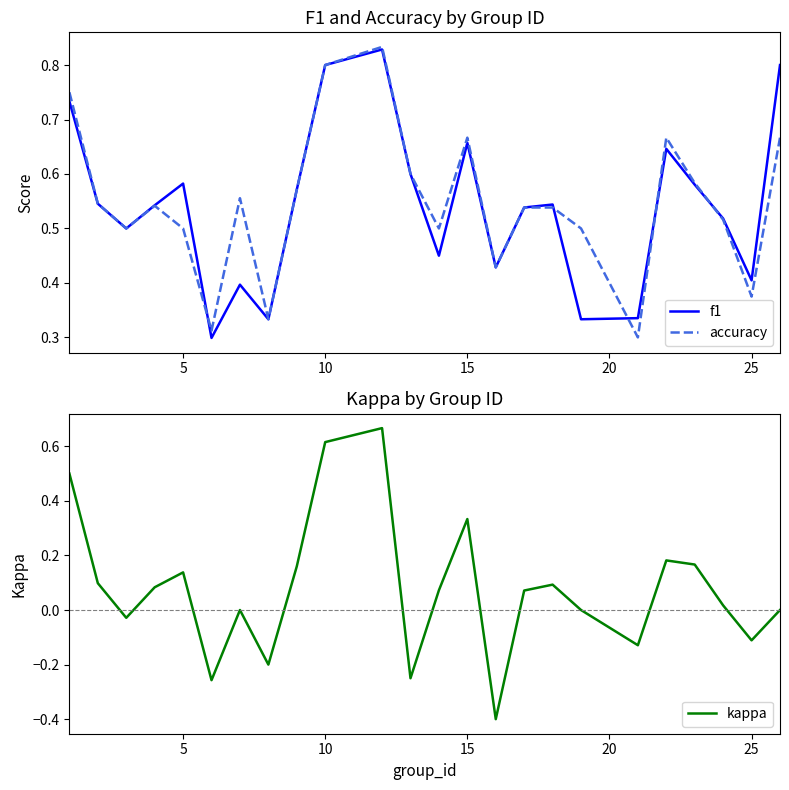

How many distinct data groups are displayed?

3